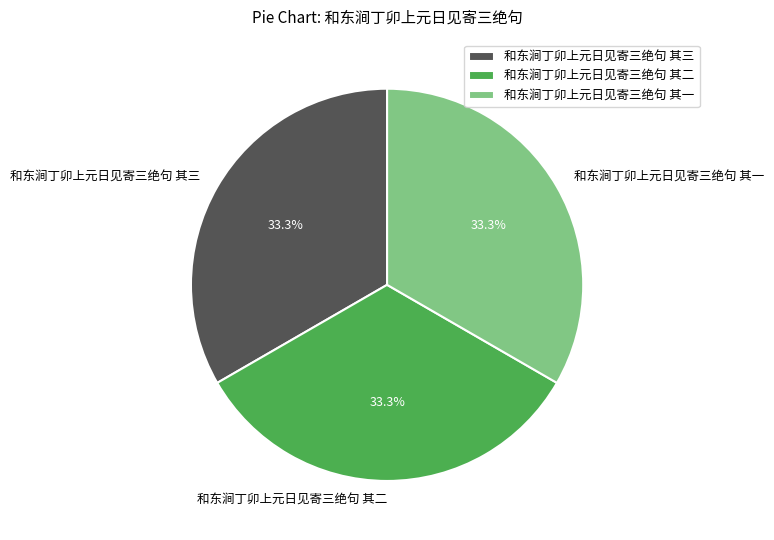

How much of the chart is everything except 和东涧丁卯上元日见寄三绝句 其三?

66.7%